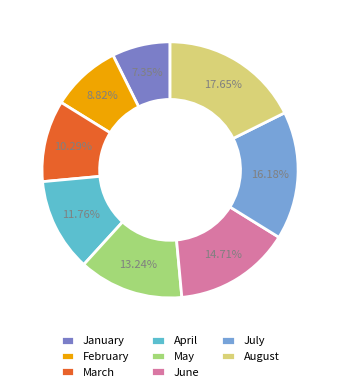

Does March represent more than half of the total?

No